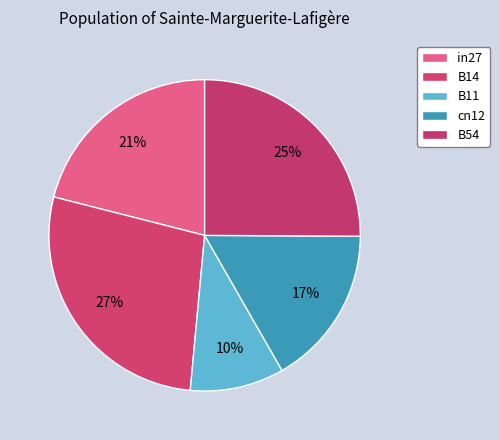

Is it true that B54 is 25% of the pie?

True